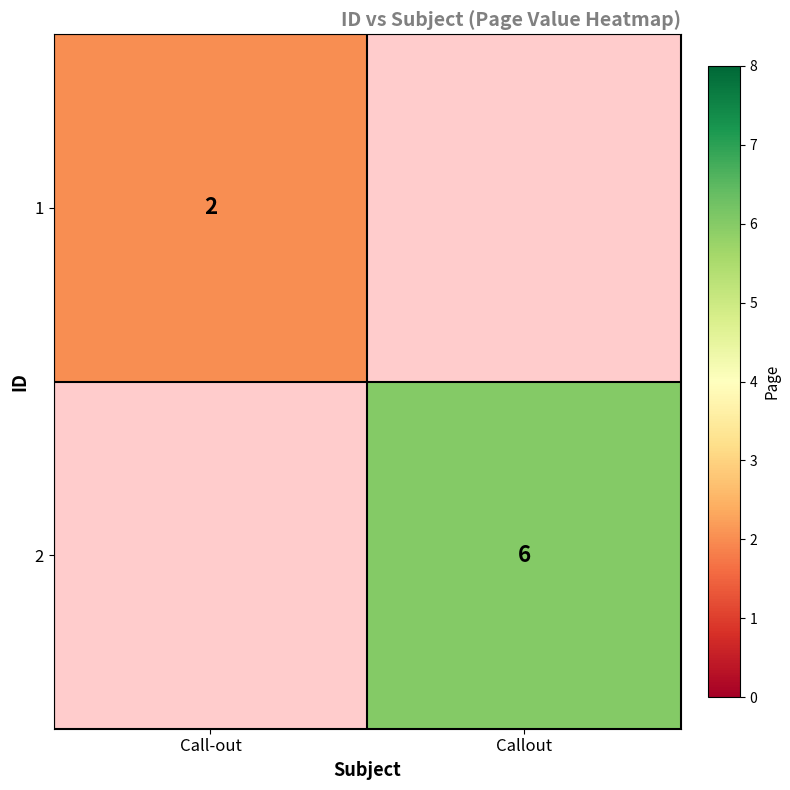

True or false: 2 has a value of 2 at Callout.

False